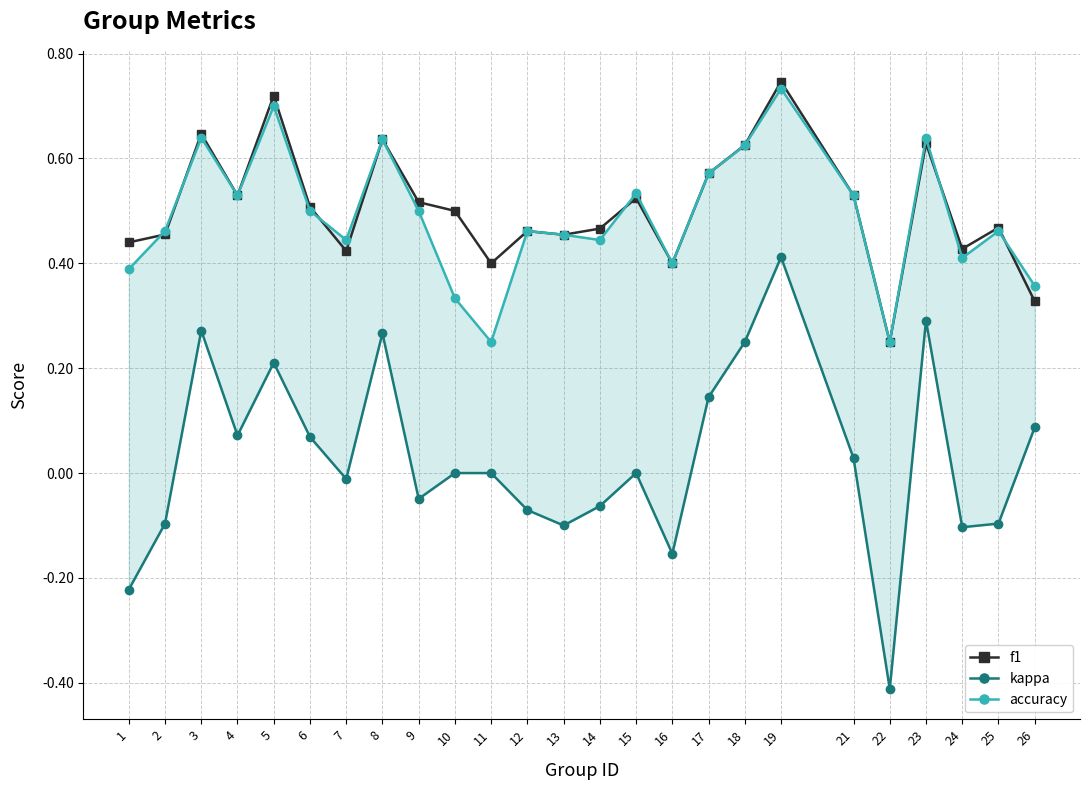

List the labels in order of kappa value, largest first.

19, 23, 3, 8, 18, 5, 17, 26, 4, 6, 21, 10, 11, 15, 7, 9, 14, 12, 2, 25, 13, 24, 16, 1, 22